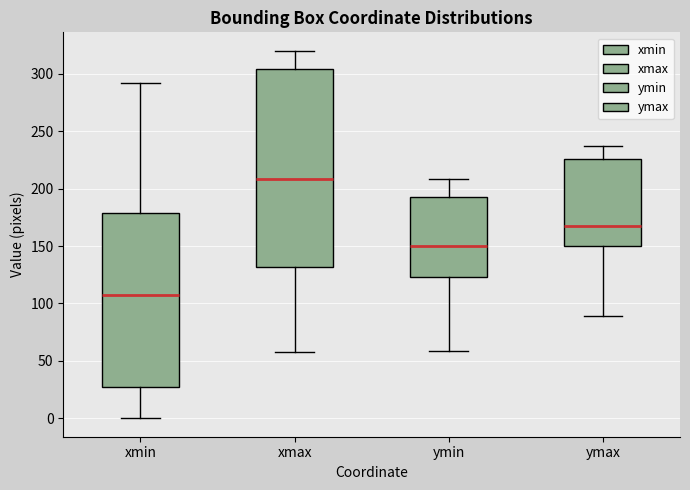

Which box's median line is the highest?

xmax